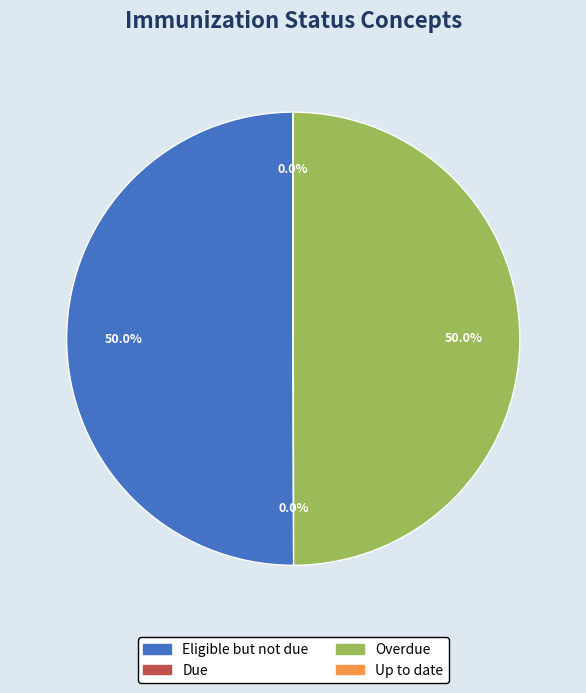

What is the ratio of the value at Overdue to the value at Eligible but not due?

1.0